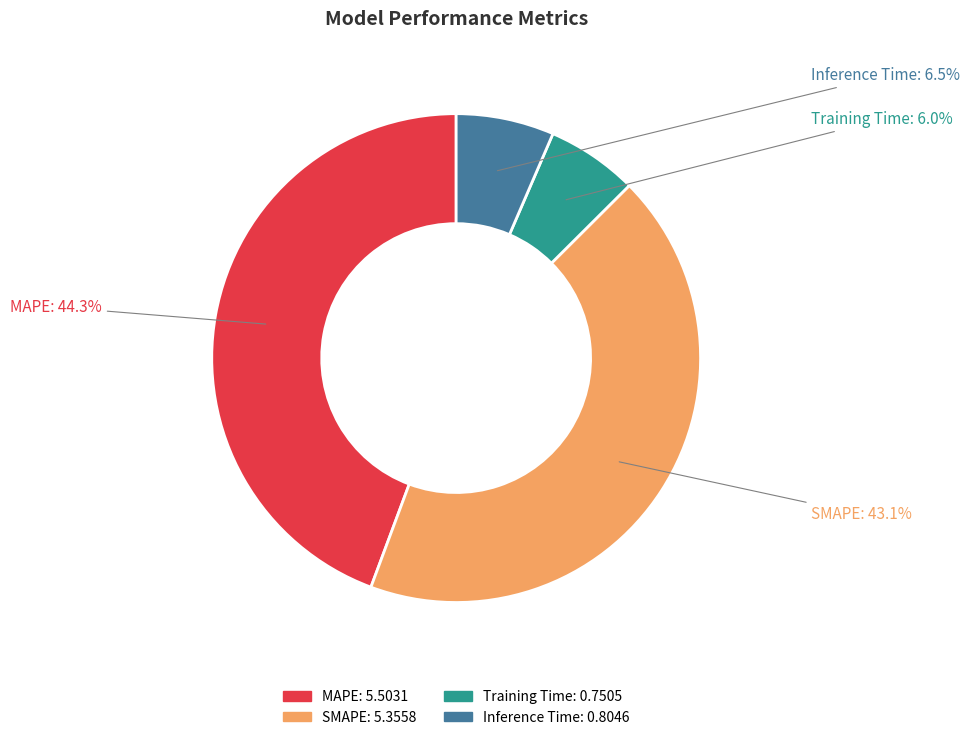

Count the number of slices in the pie.

4